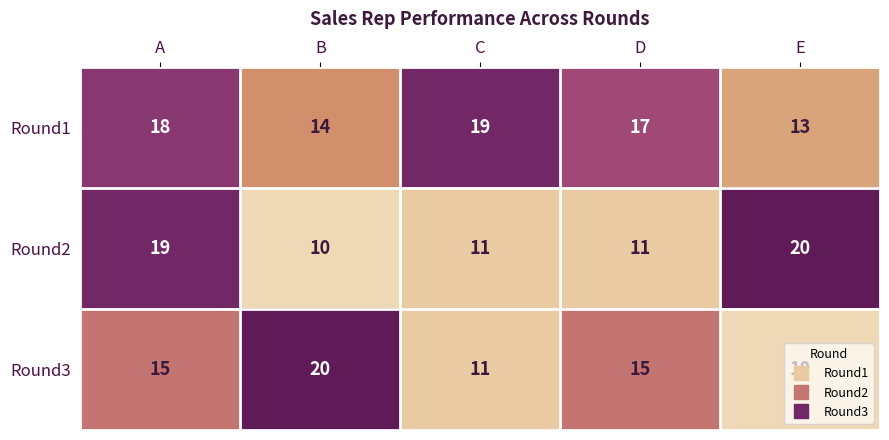

Rank the series at E from lowest to highest value.

Round3, Round1, Round2